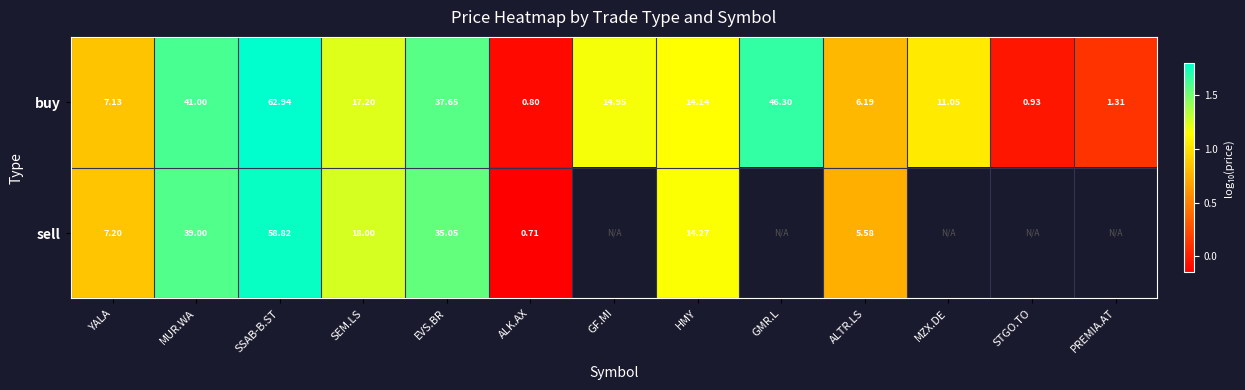

How many data points in buy are less than 14?

6